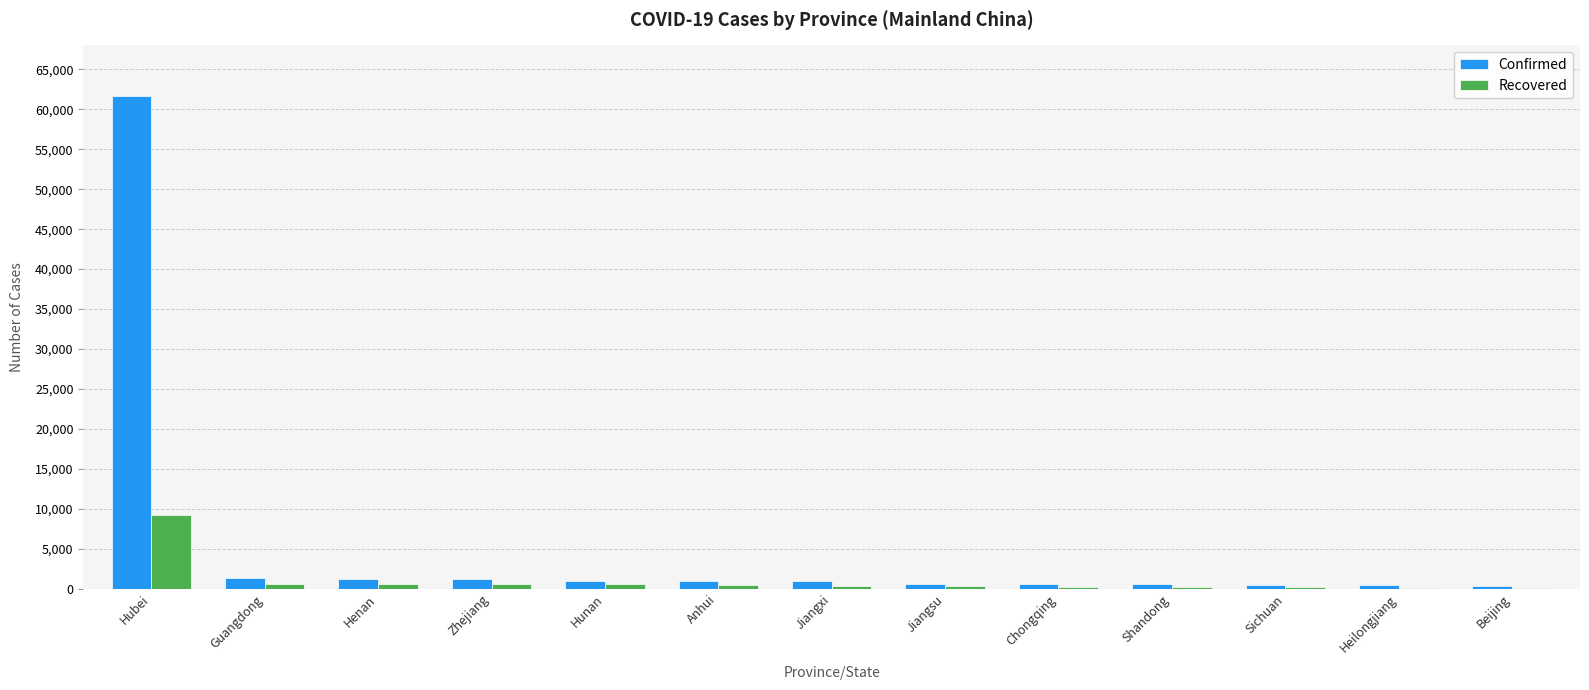

What are all the series names shown in the legend?

Confirmed, Recovered